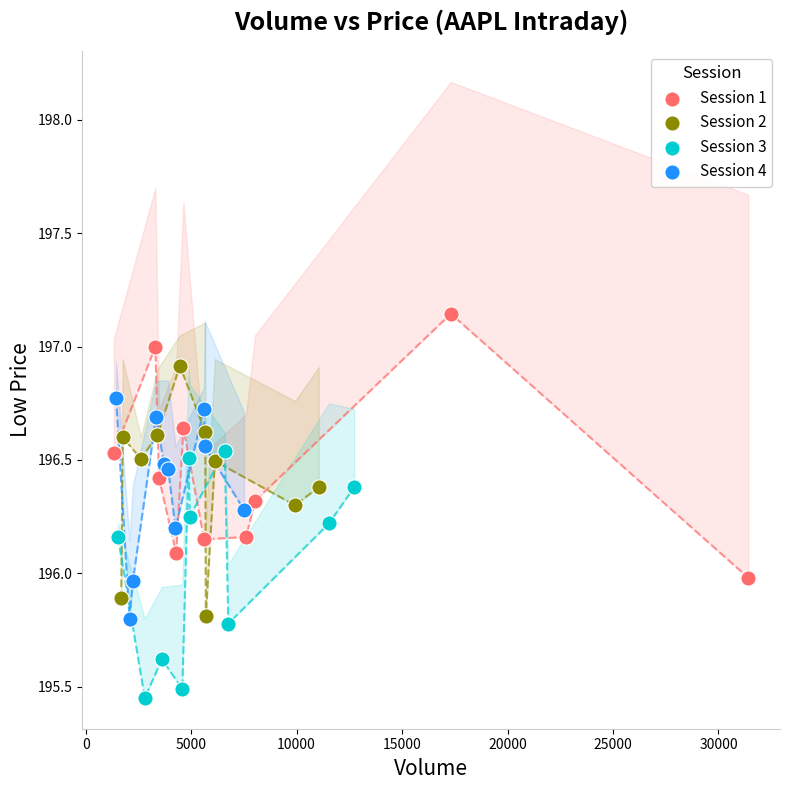

Which series contains the lowest Y value?

Session 3